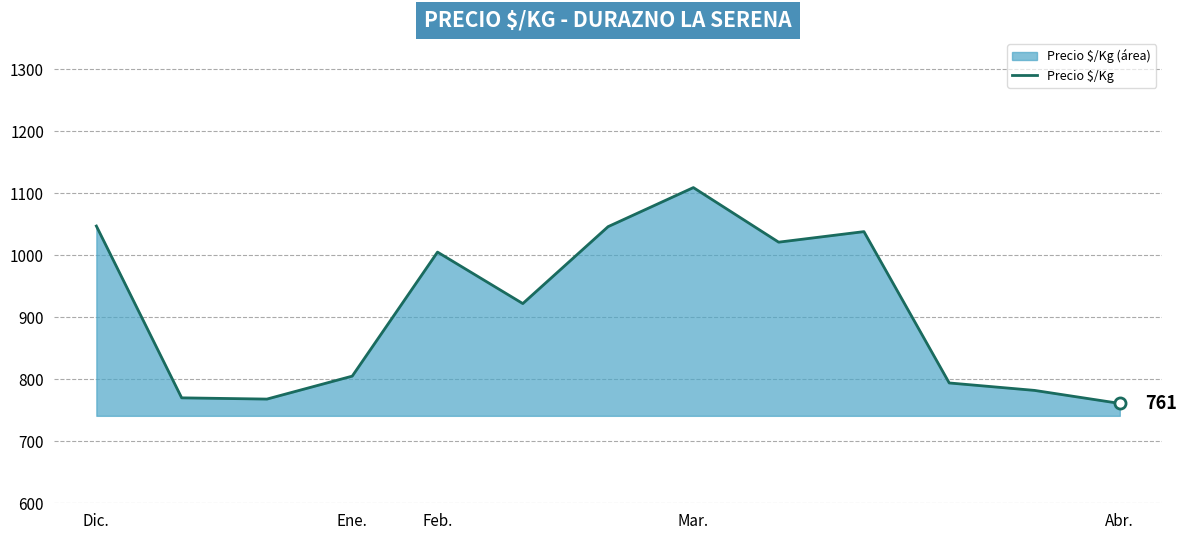

Where does the data first go above 922?

Dic.